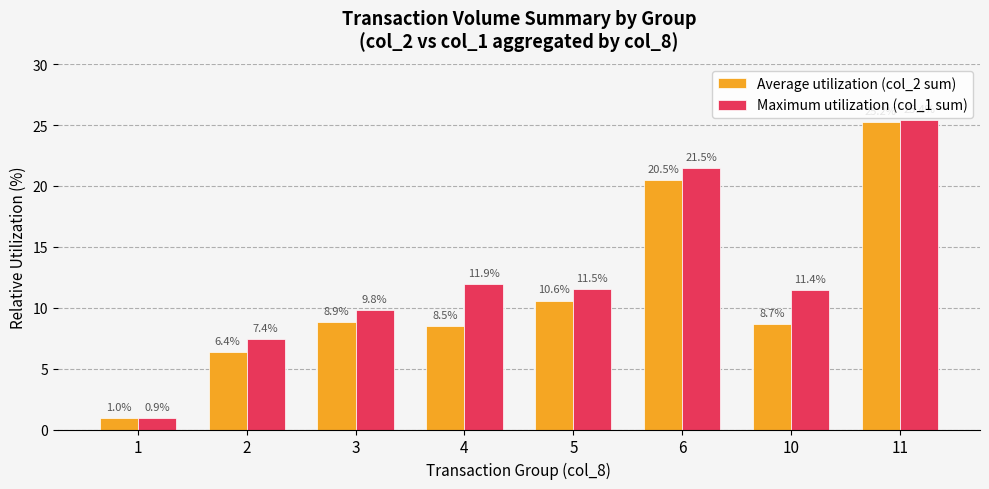

What is the total value across all series at 4?

20.5